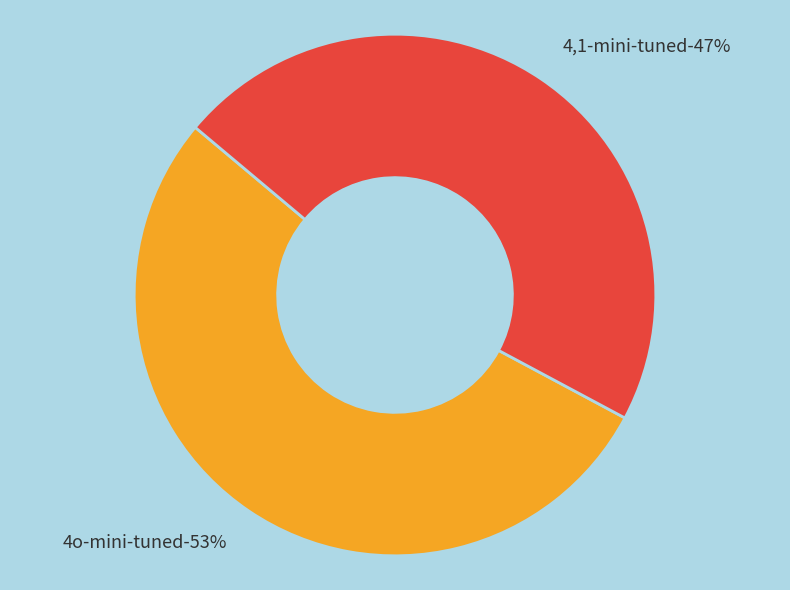

Do 4,1-mini-tuned and 4o-mini-tuned together represent more than half of the pie?

Yes